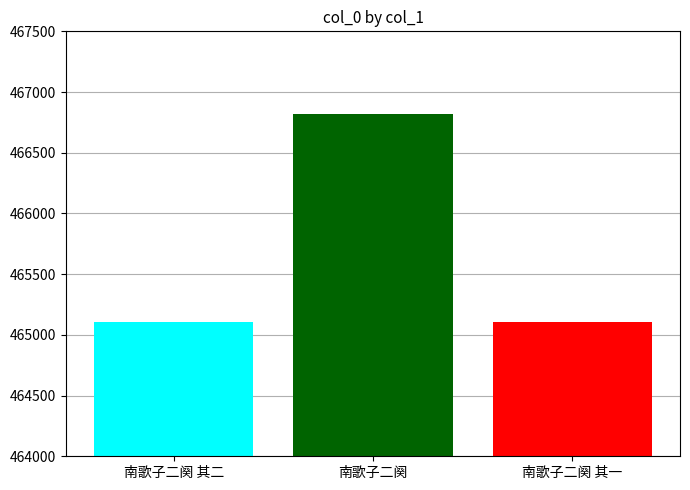

What is the smallest value displayed?

465105